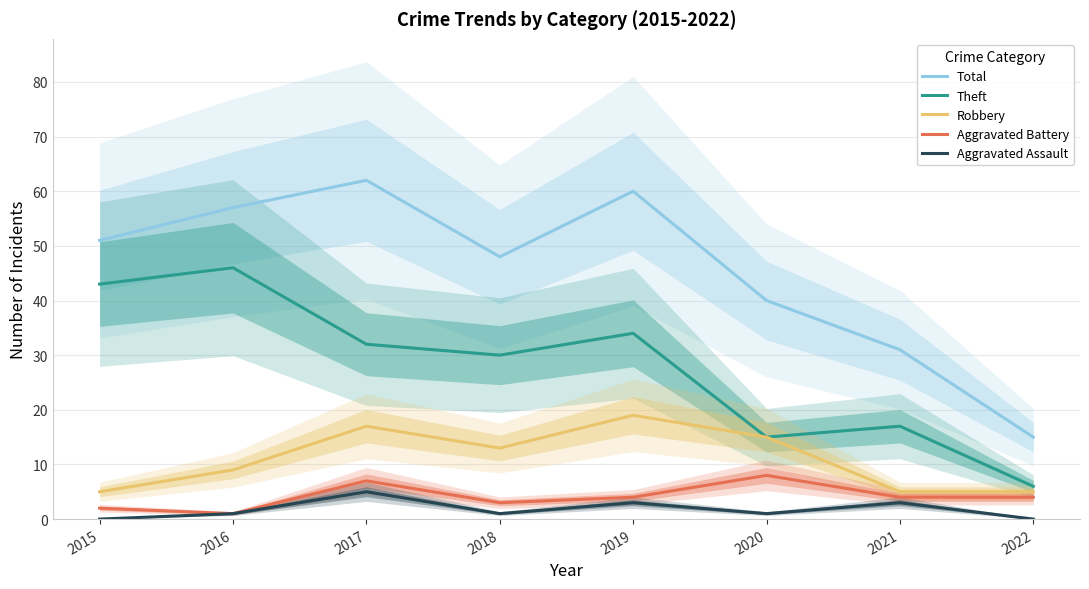

How many lines are shown in the chart?

5